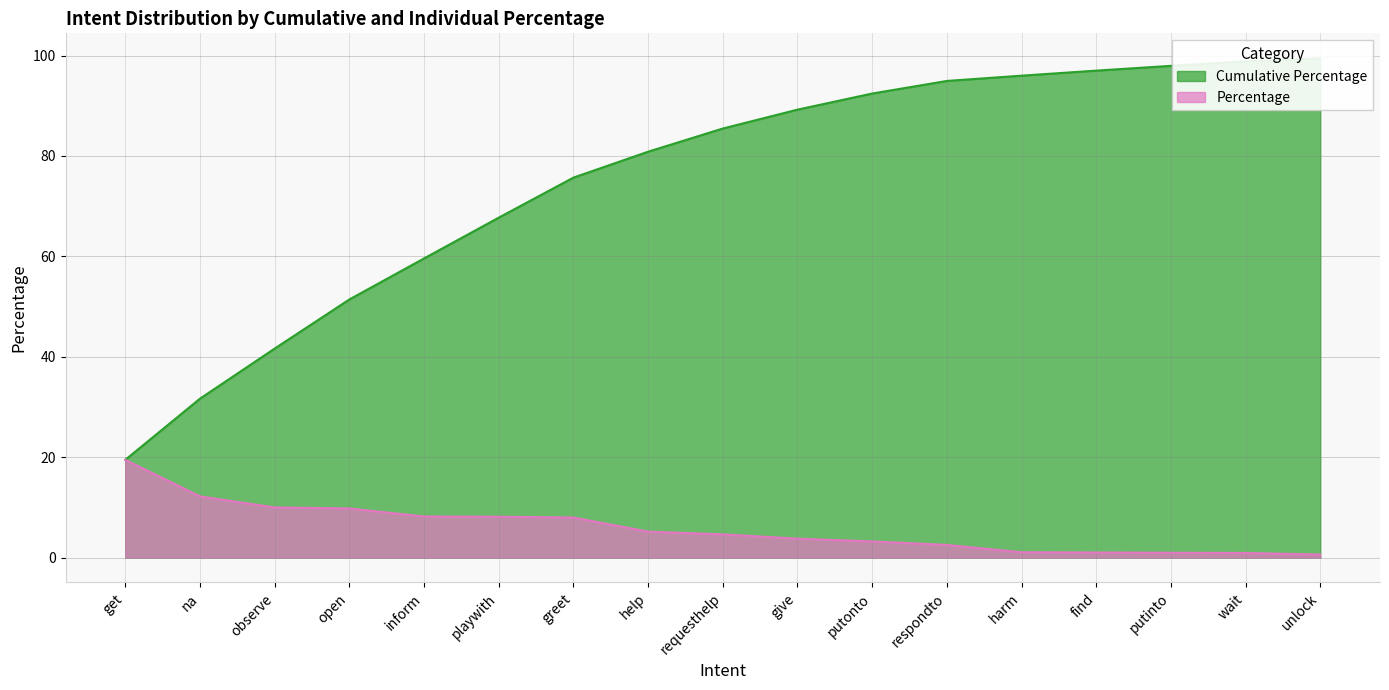

What is the label of the 1st point from the right?

unlock